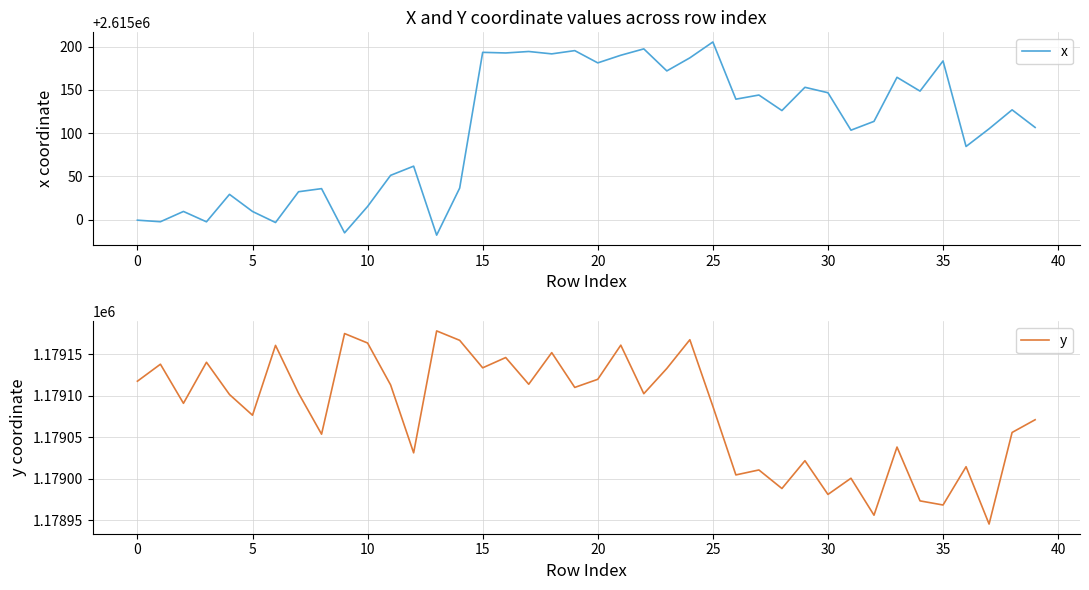

True or false: y and x cross at least once.

False